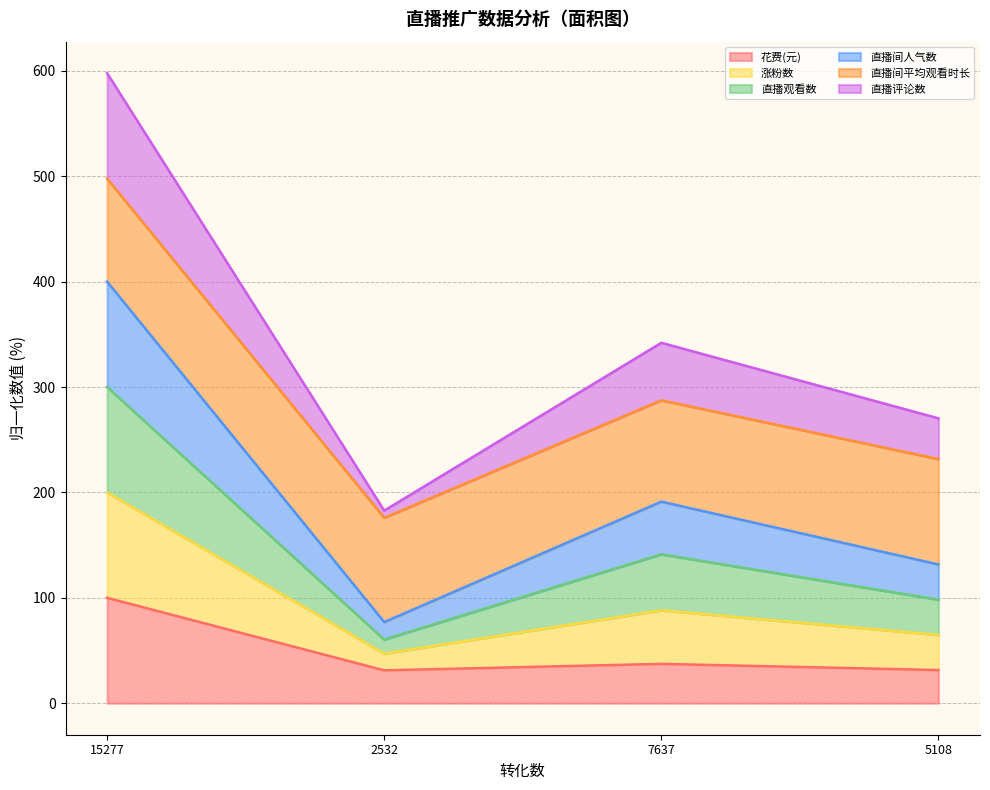

True or false: 花费(元) has a value of 31.2 at 2532.

True